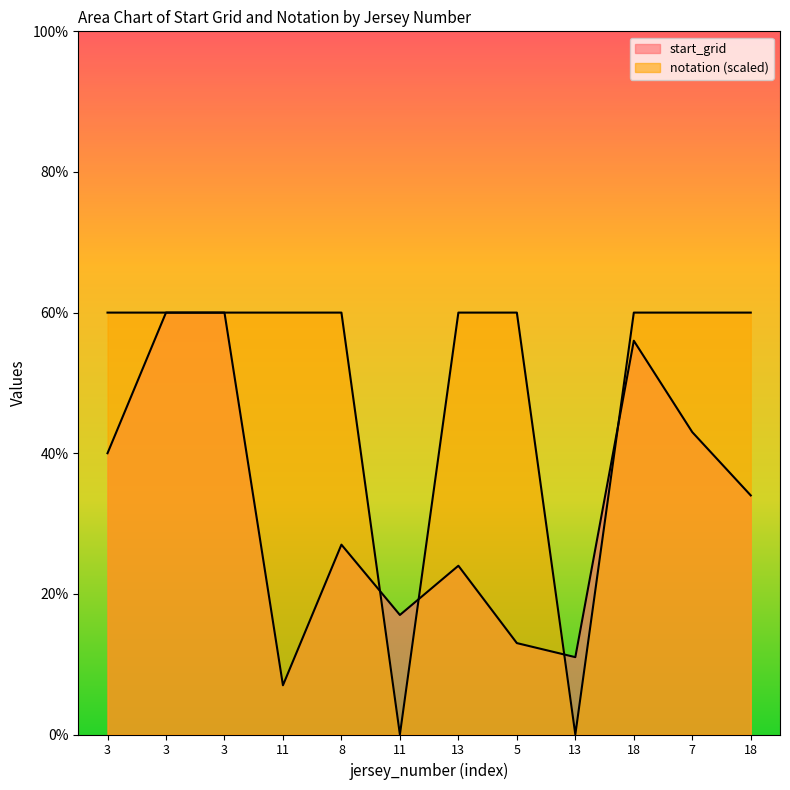

True or false: notation and start_grid intersect in this chart.

True